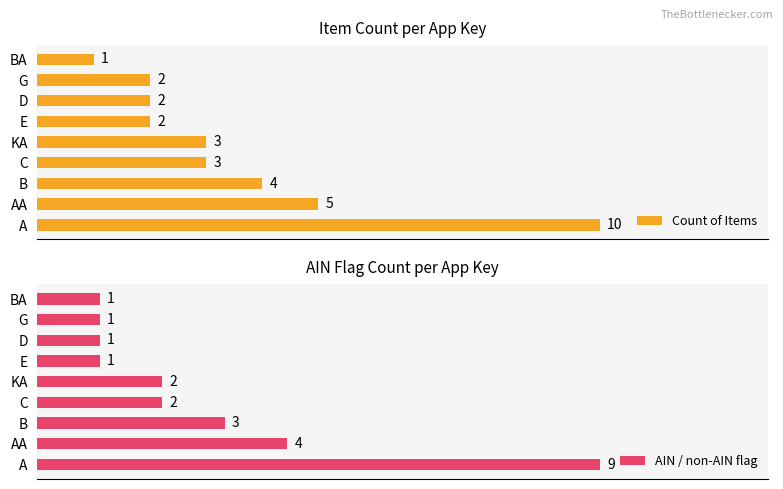

Is it true that Count of Items equals 1 at 4?

False